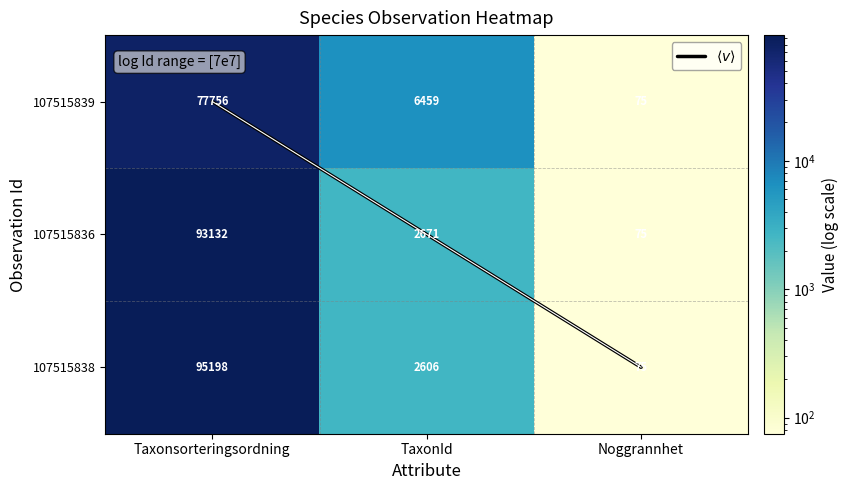

What is the maximum value shown in the chart?

95198